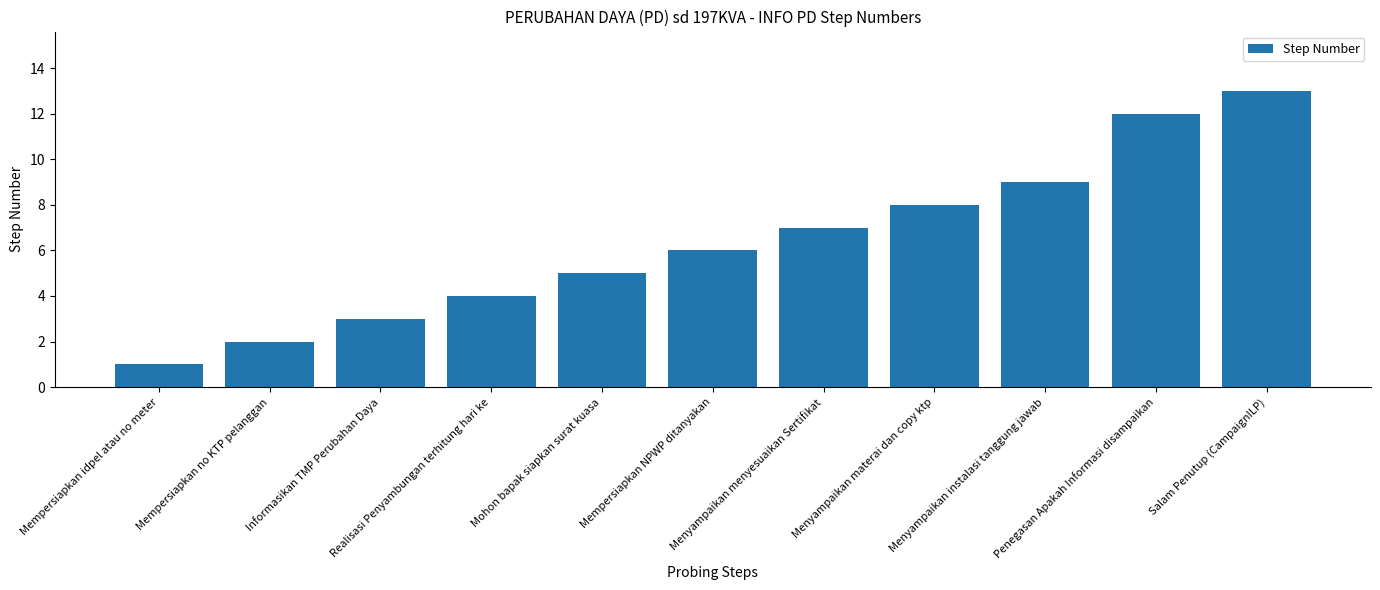

Reading right to left, transcribe all the data shown in this chart.

Salam Penutup (CampaignILP)=13	Penegasan Apakah Informasi disampaikan=12	Menyampaikan instalasi tanggung jawab=9	Menyampaikan materai dan copy ktp=8	Menyampaikan menyesuaikan Sertifikat=7	Mempersiapkan NPWP ditanyakan=6	Mohon bapak siapkan surat kuasa=5	Realisasi Penyambungan terhitung hari ke=4	Informasikan TMP Perubahan Daya=3	Mempersiapkan no KTP pelanggan=2	Mempersiapkan idpel atau no meter=1